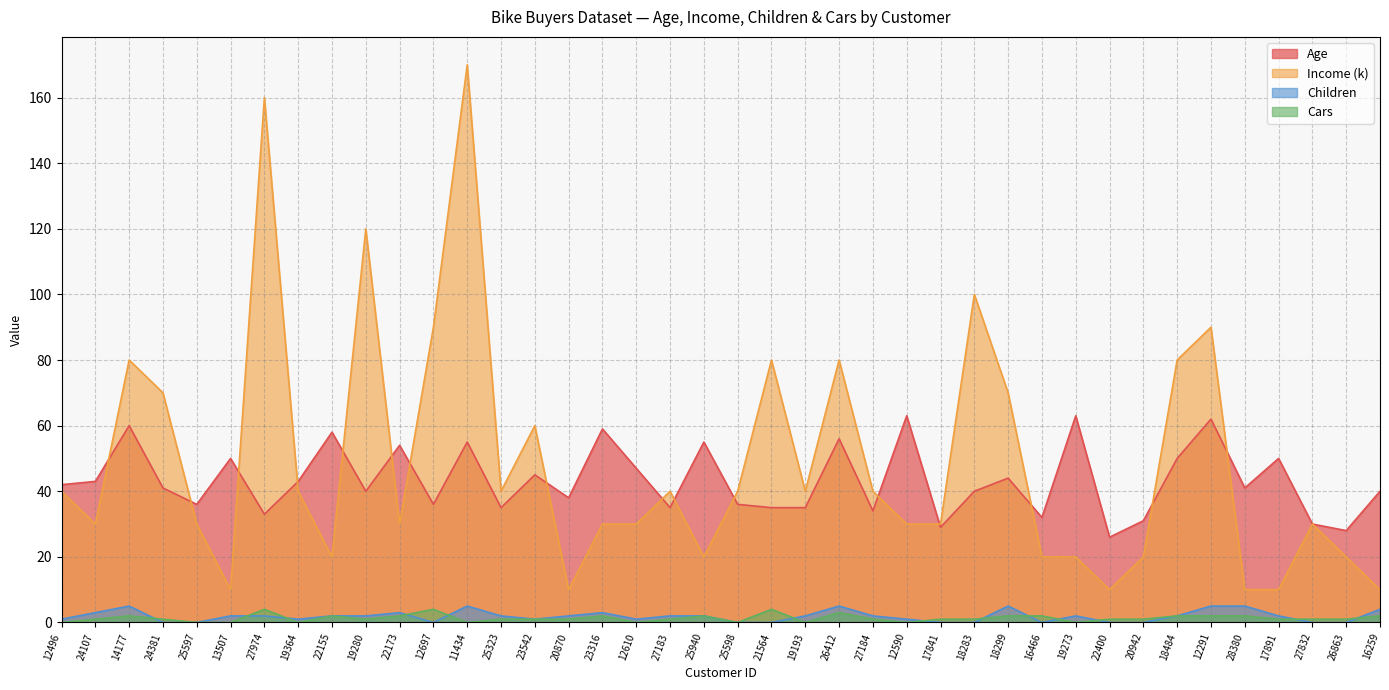

At which category is the sum across all series the highest?

11434